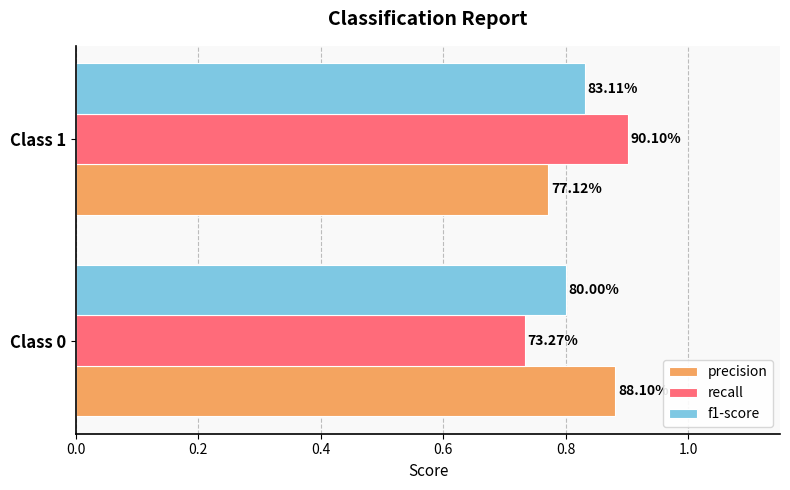

Rank the series by their maximum value, from highest to lowest.

recall, precision, f1-score